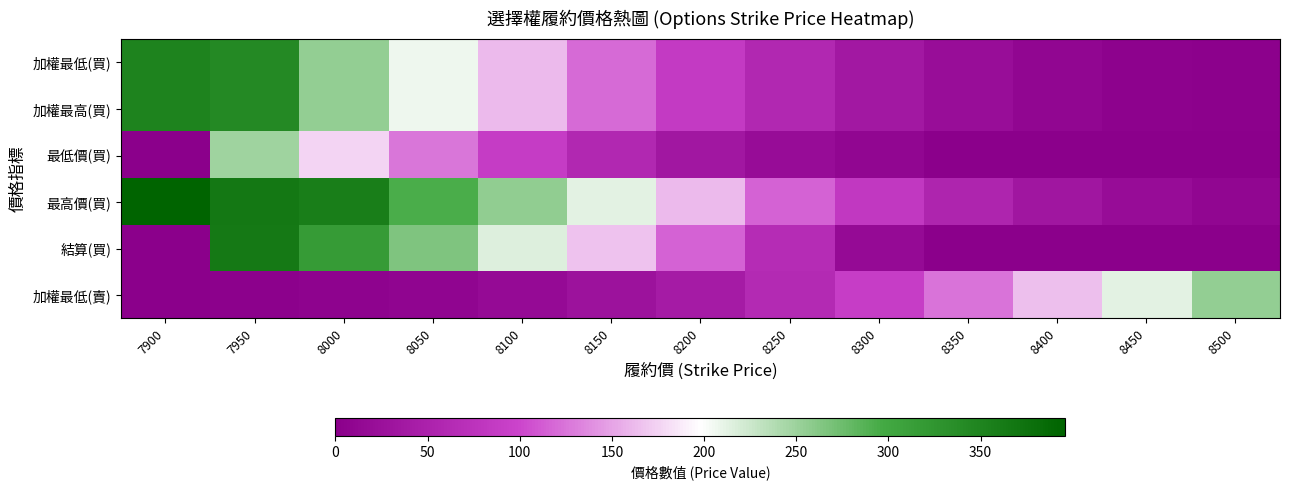

What is the total value across all series at 8050?

1104.6